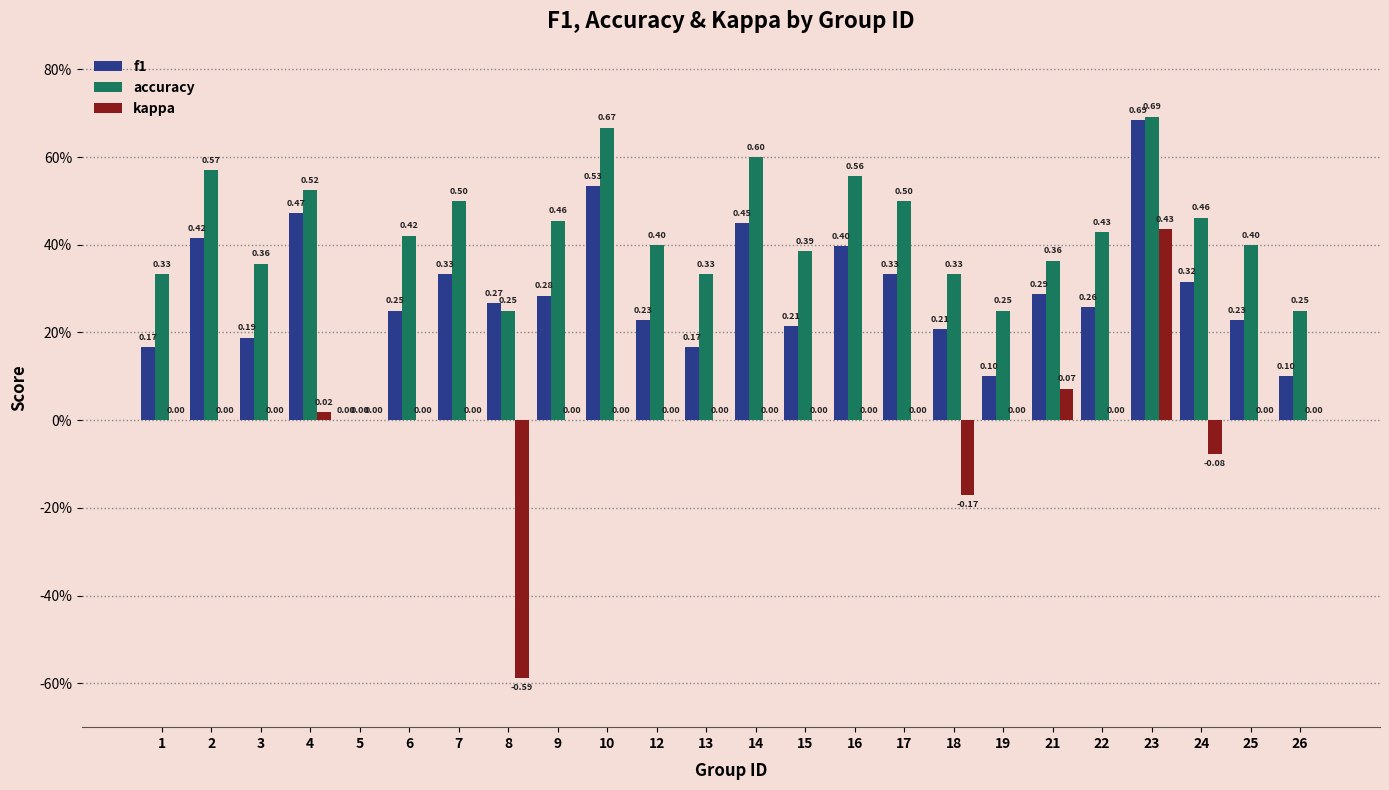

What are all the series names shown in the legend?

f1, accuracy, kappa